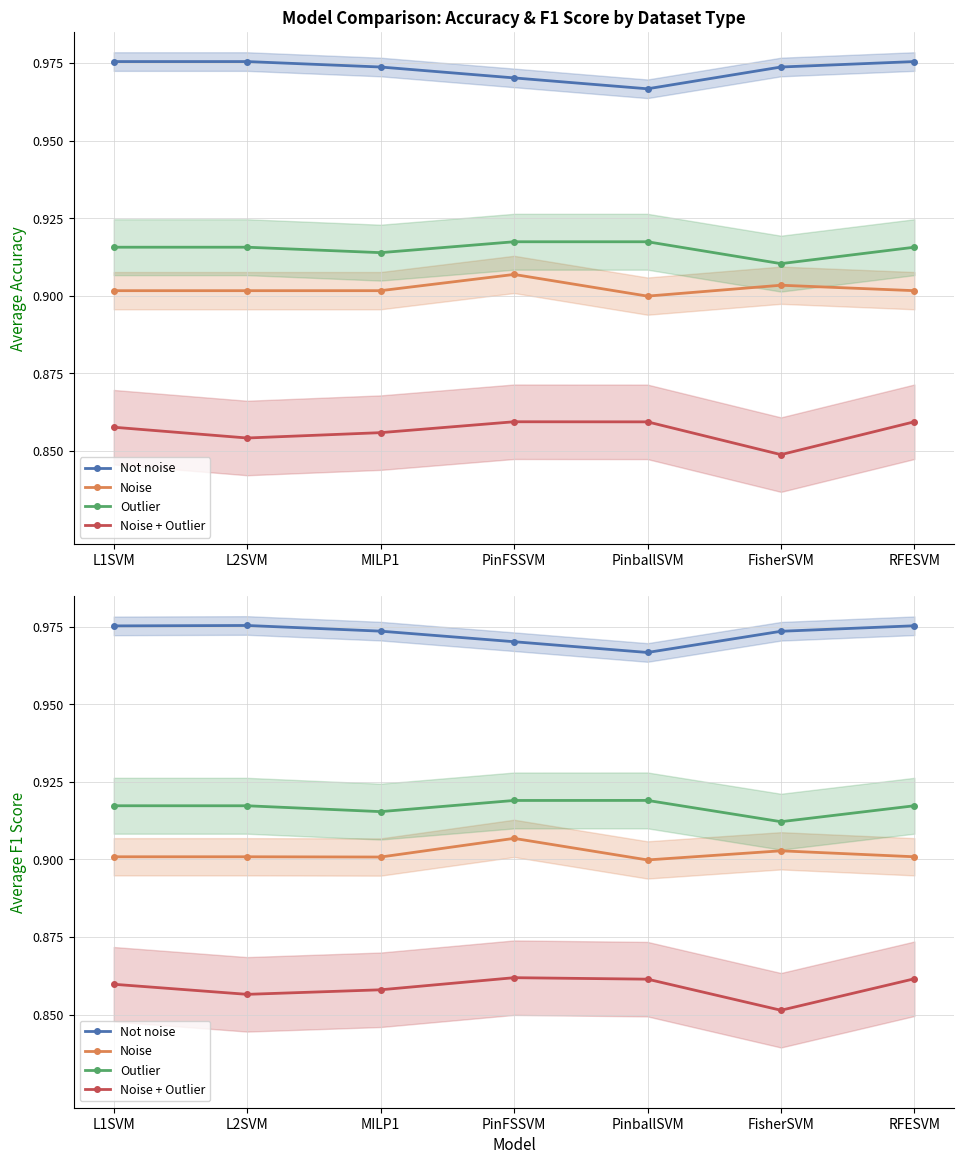

Where is Noise nearest to the value 0?

PinballSVM